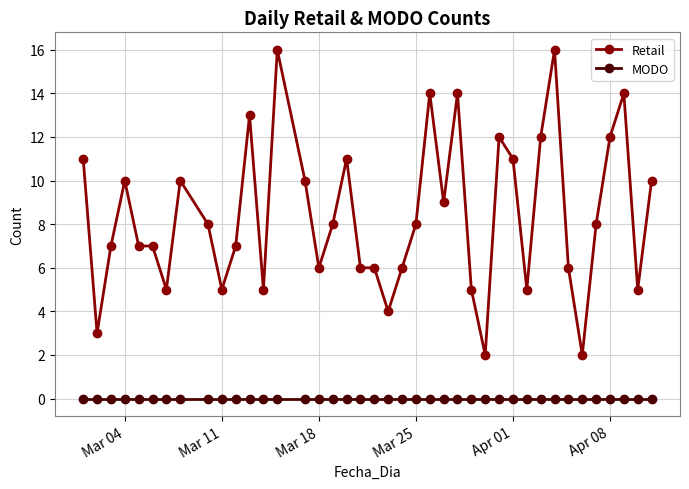

How many lines are shown in the chart?

2